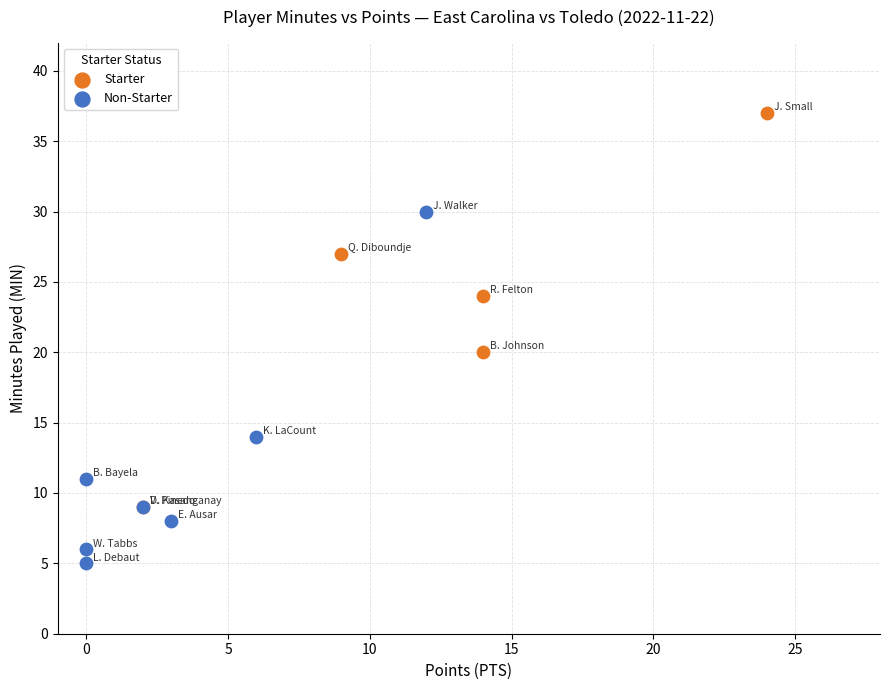

Which series has the widest spread of Y values?

Starter